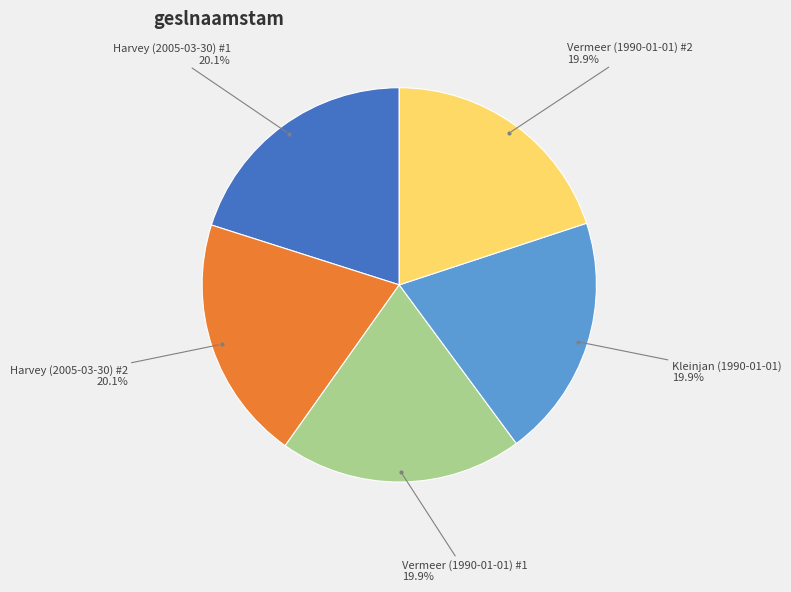

How many segments does this pie chart have?

5